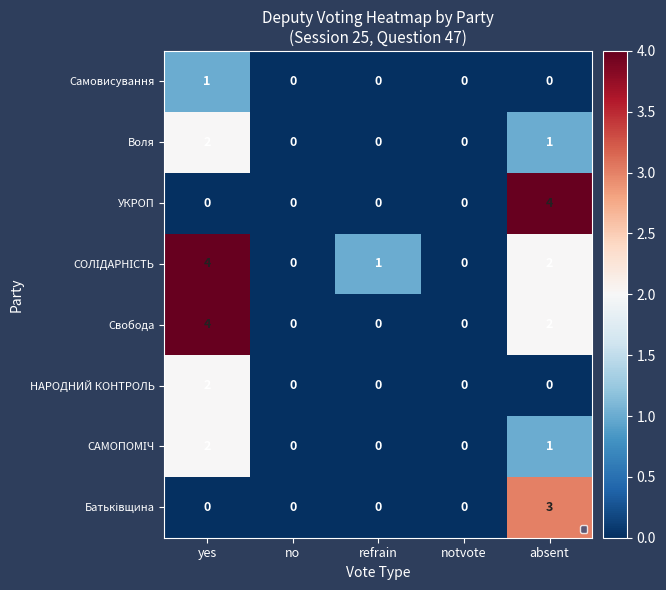

How many series are shown in this chart?

8